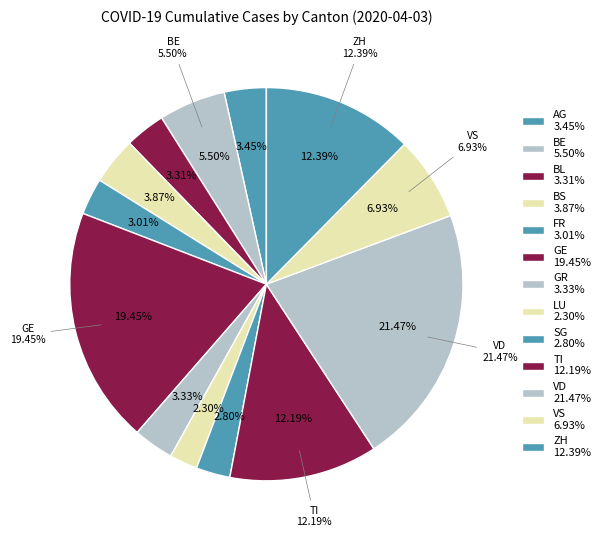

What is the change in value from BL to FR?

-59